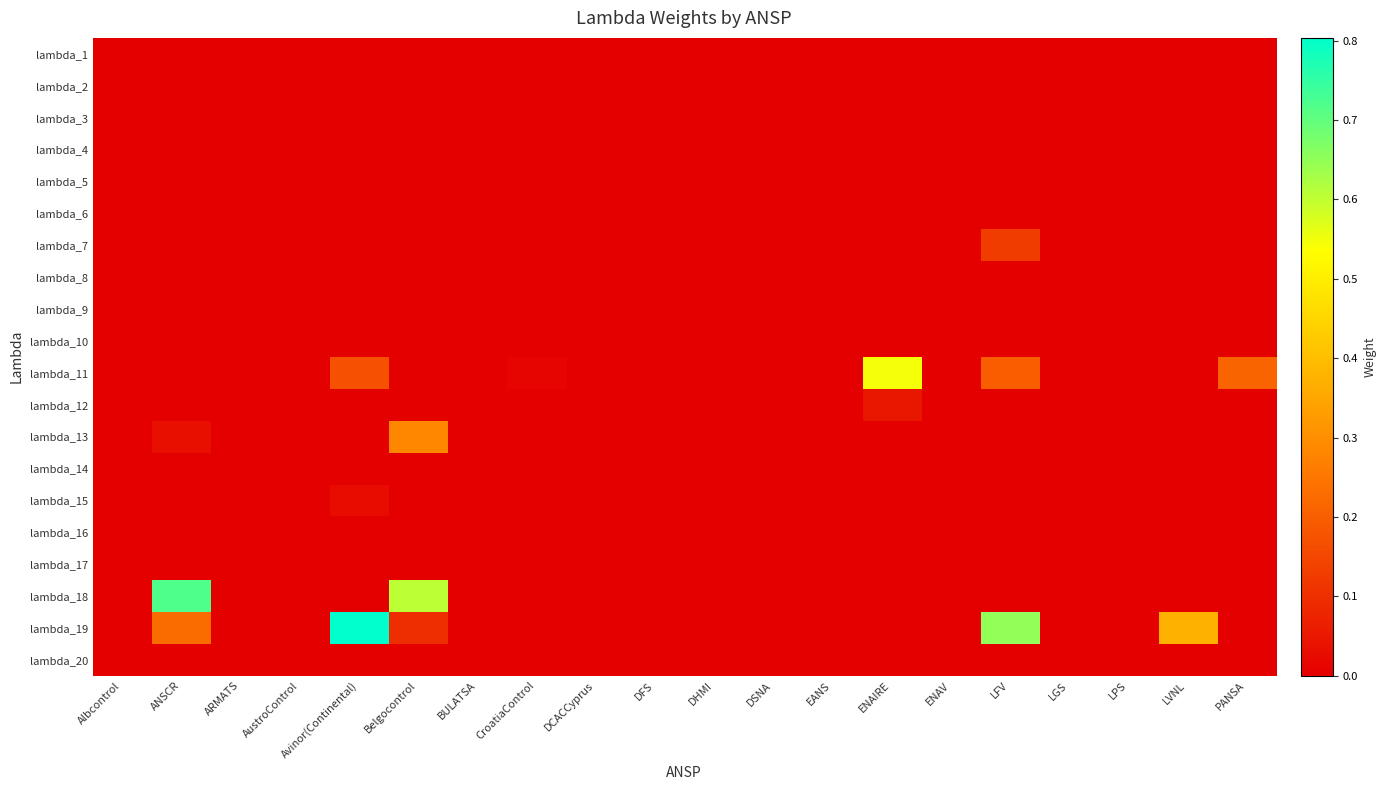

Which label corresponds to the largest value in the chart?

Avinor(Continental)